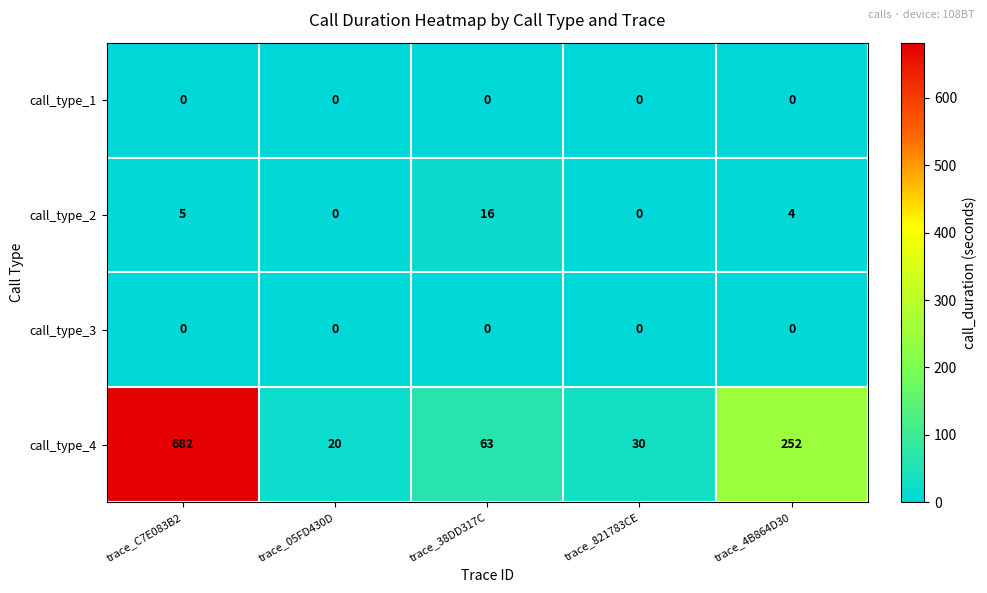

What is the sum of all call_type_2 values?

25